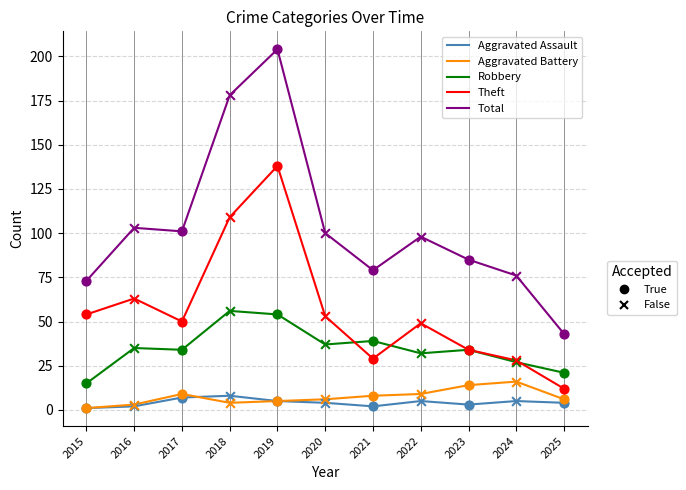

At which category is the sum across all series the highest?

2019